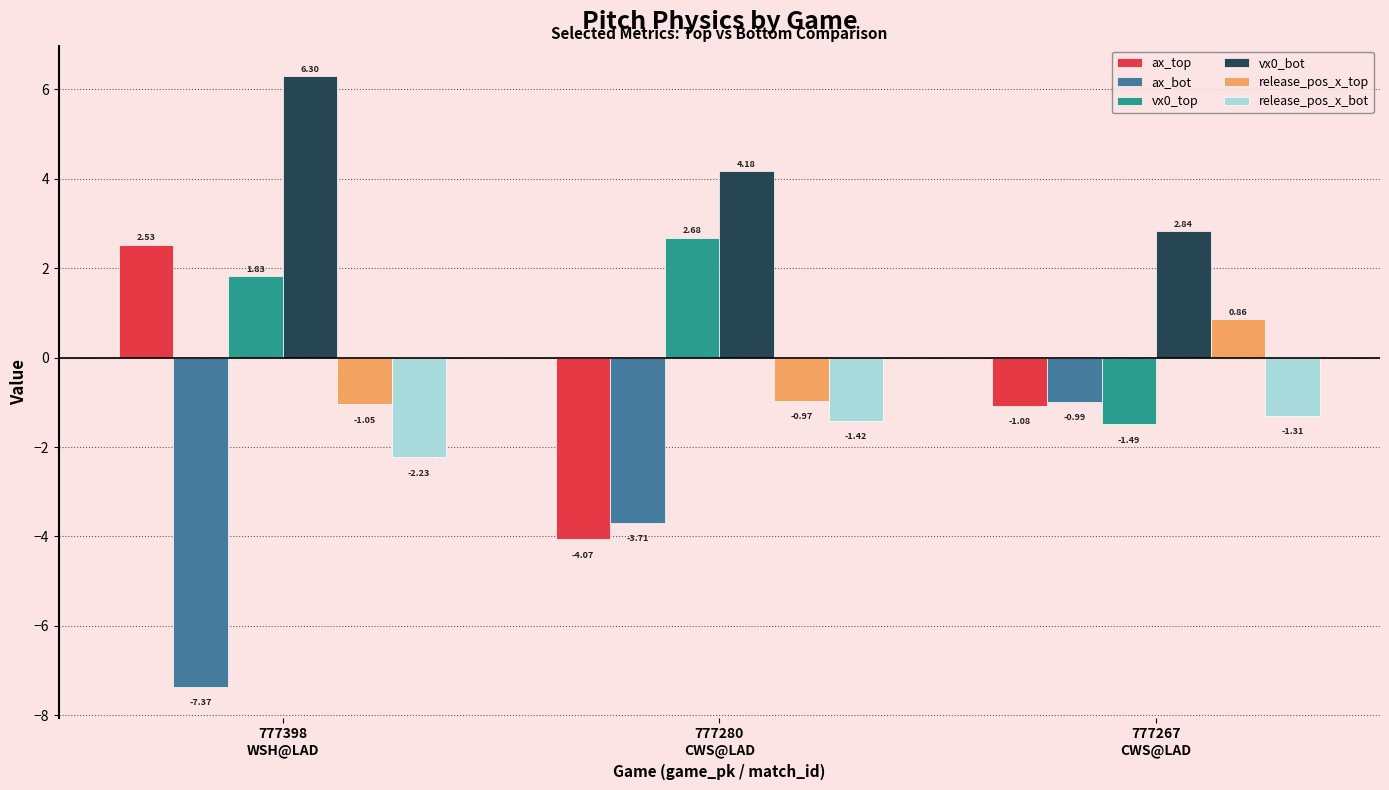

The ax_bot series shows -0.2 at 777267
CWS@LAD. True or false?

False